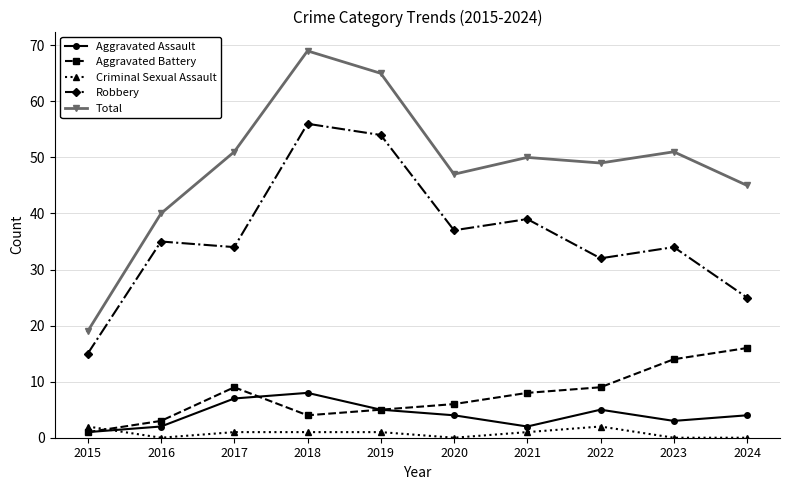

Where does the Aggravated Battery series first go above 8?

2017